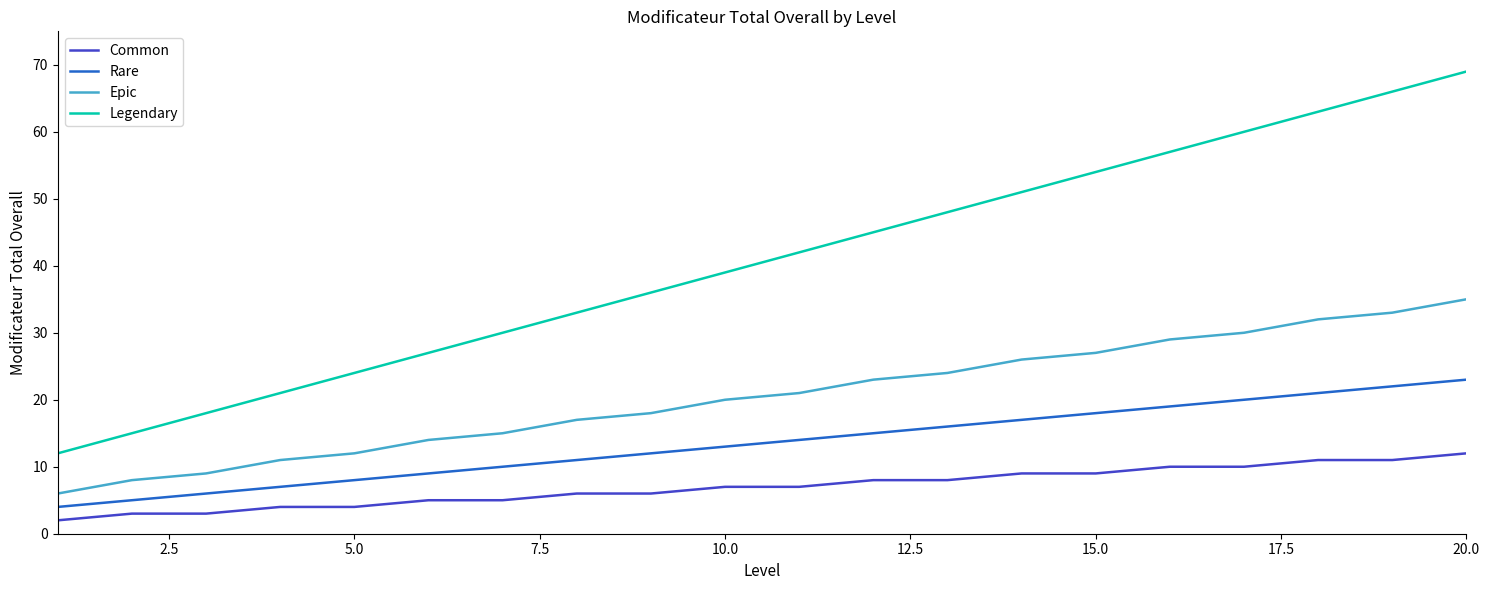

Which series has the largest total across all categories?

Legendary